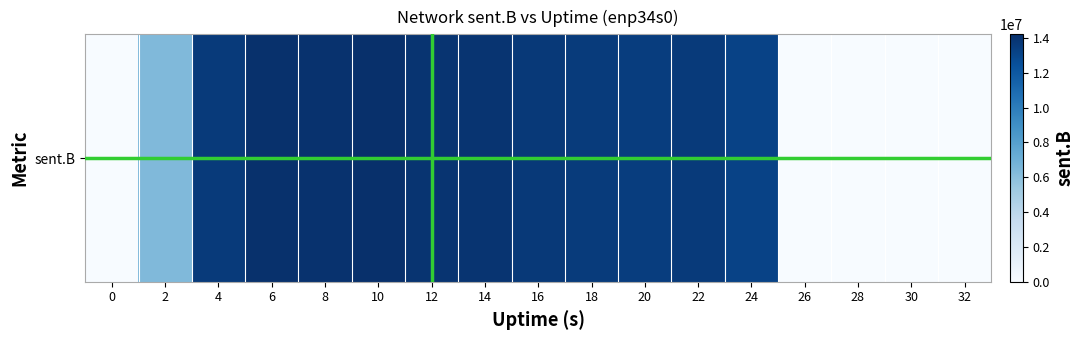

True or false: the data shows 0 at 0.

True